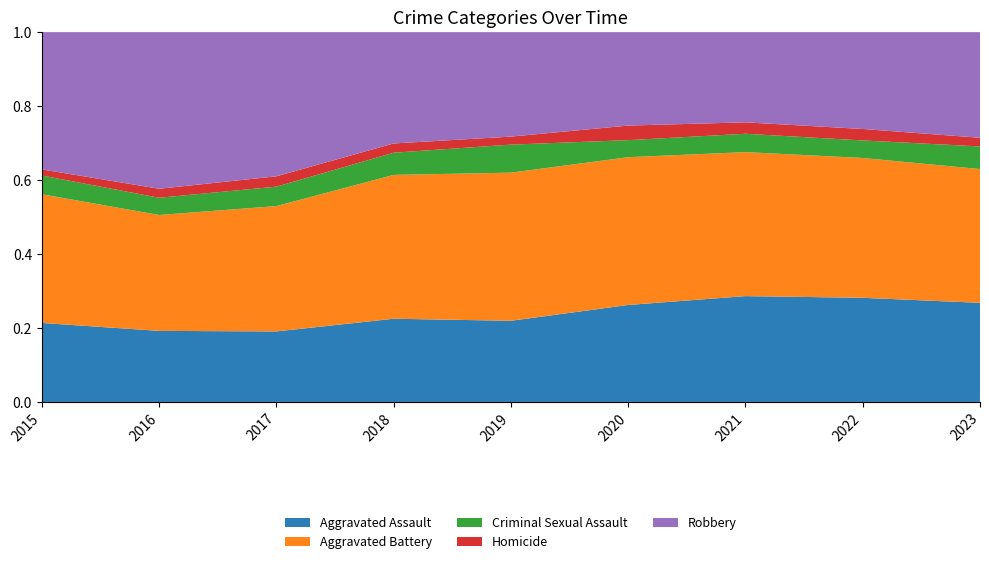

Reading left to right, transcribe all the data shown in this chart.

Aggravated Assault: 194	206	225	225	223	273	352	327	320
Aggravated Battery: 316	336	400	389	407	416	479	439	432
Criminal Sexual Assault: 46	50	62	60	77	48	61	55	73
Homicide: 15	26	33	25	22	41	38	36	28
Robbery: 337	454	460	301	287	263	300	304	341